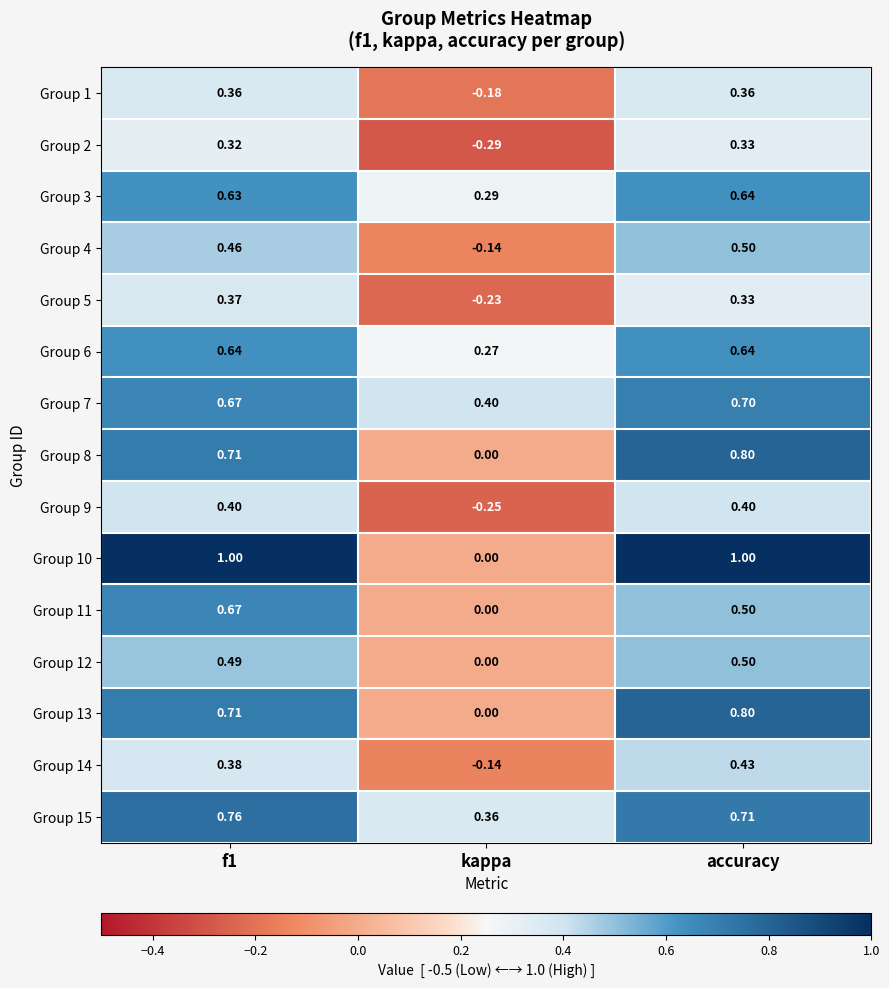

Which series has the widest spread of values?

Group 10